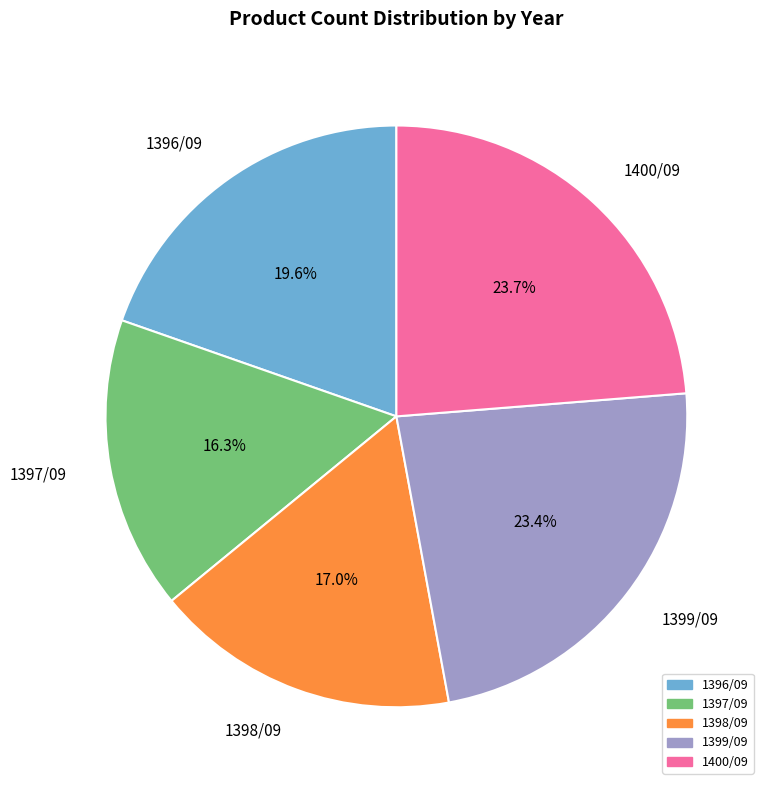

To the nearest percent, what is the difference between the largest and smallest slice percentages?

7%